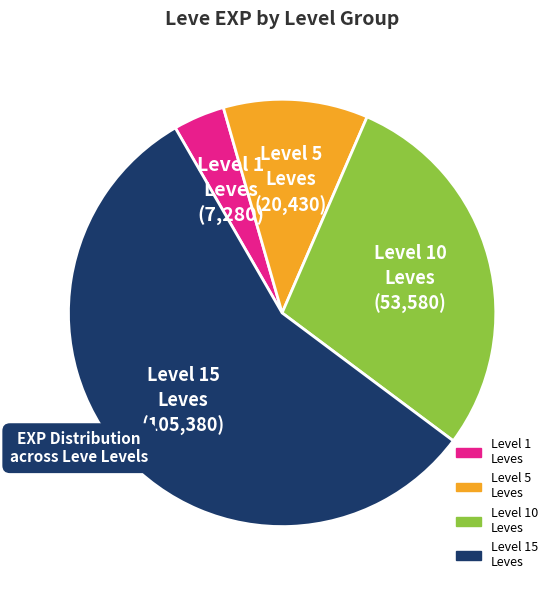

Is there a majority slice in this chart?

Yes